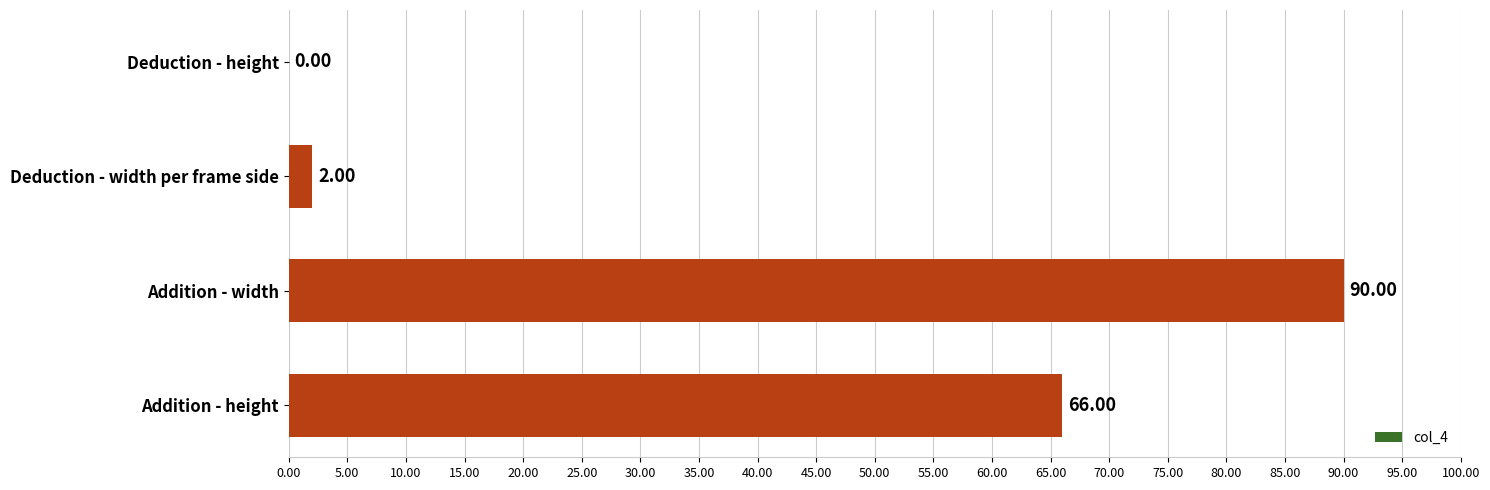

What is the sum of all values?

158